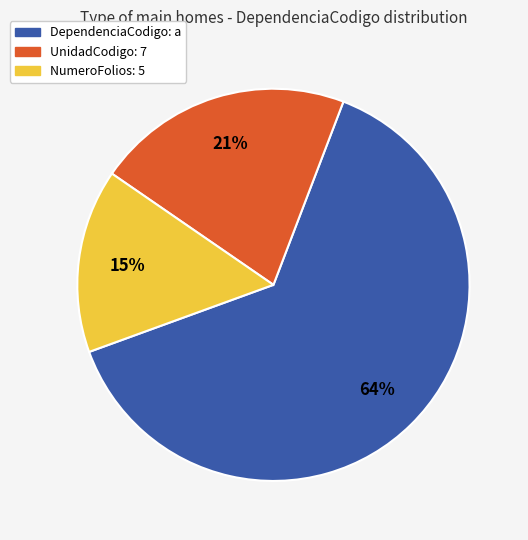

Between DependenciaCodigo: a and NumeroFolios: 5, which is larger?

DependenciaCodigo: a